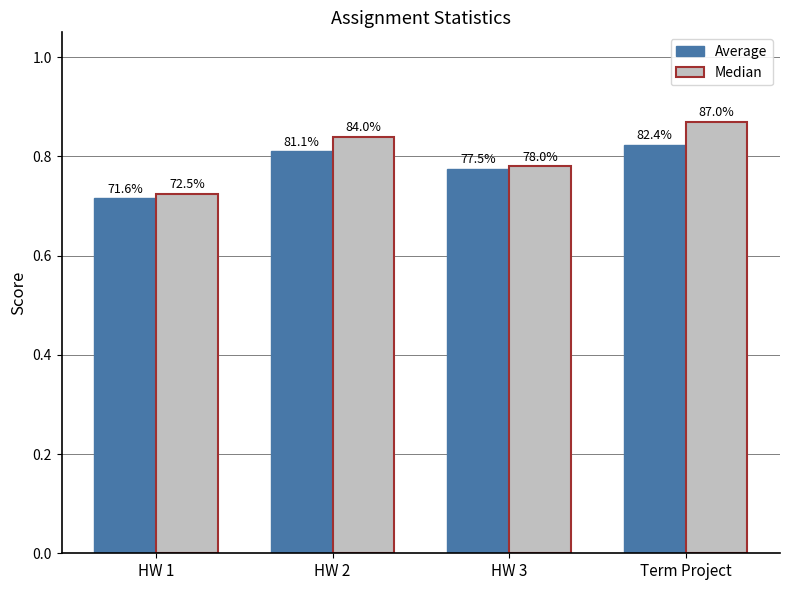

The Average series shows 1.2 at HW 2. True or false?

False